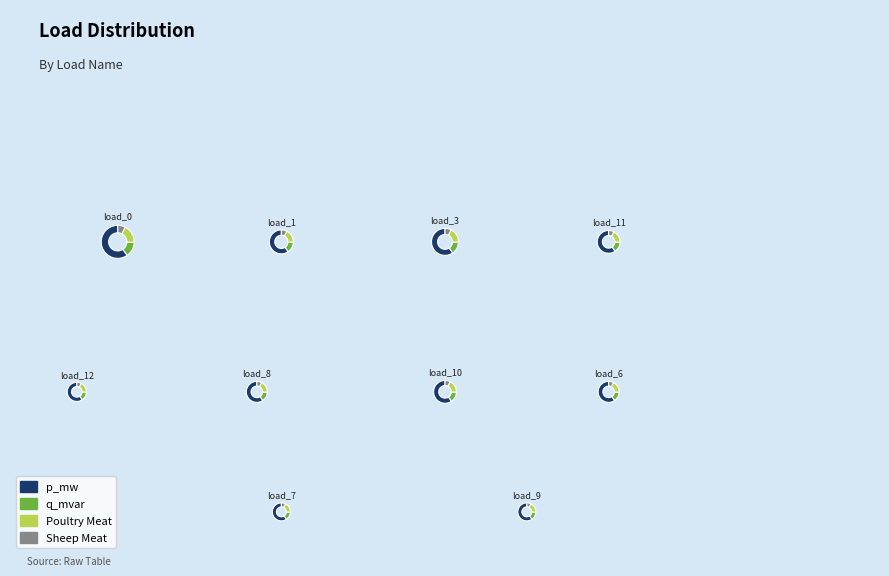

Between LV_1202-25_0_2_load_7 and LV_1202-25_0_2_load_0, which is larger?

LV_1202-25_0_2_load_0